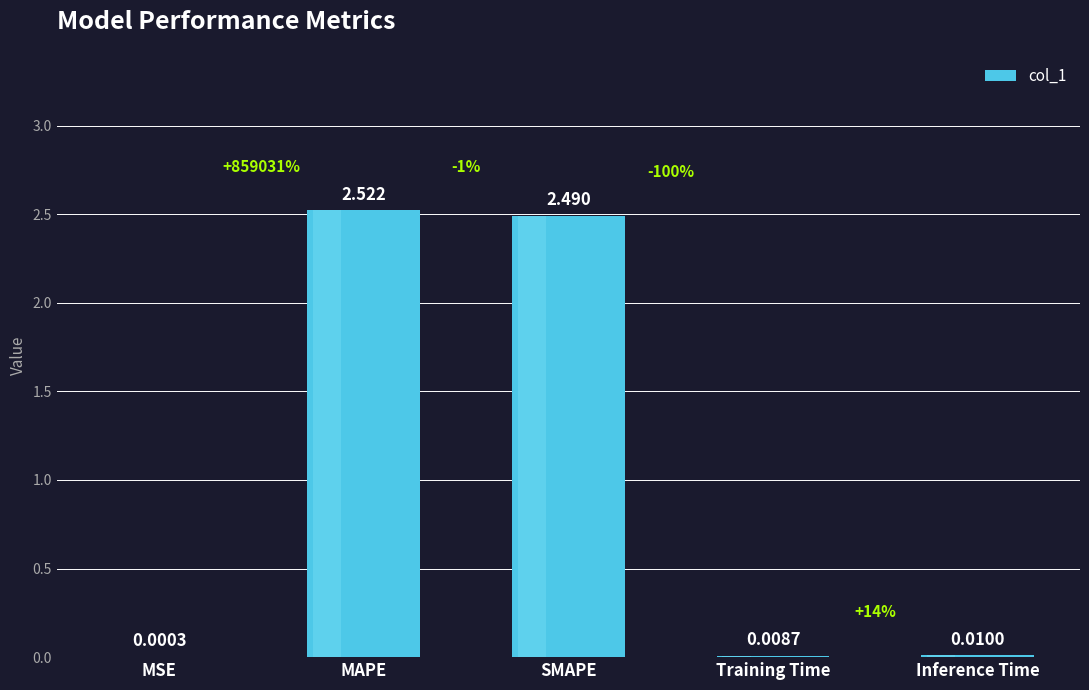

What is the approximate value at SMAPE?

2.5